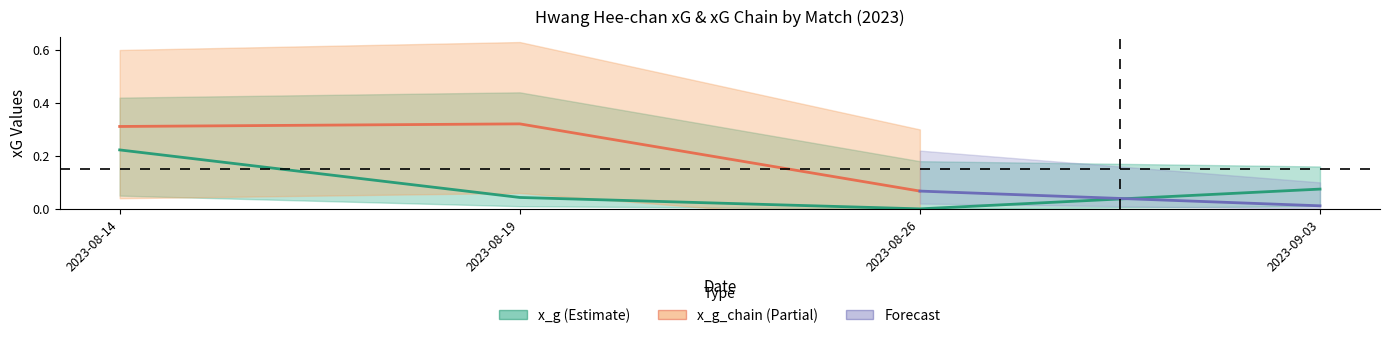

What is the sum of the xg_chain_lower values at 2023-08-26 and 2023-08-14?

0.1